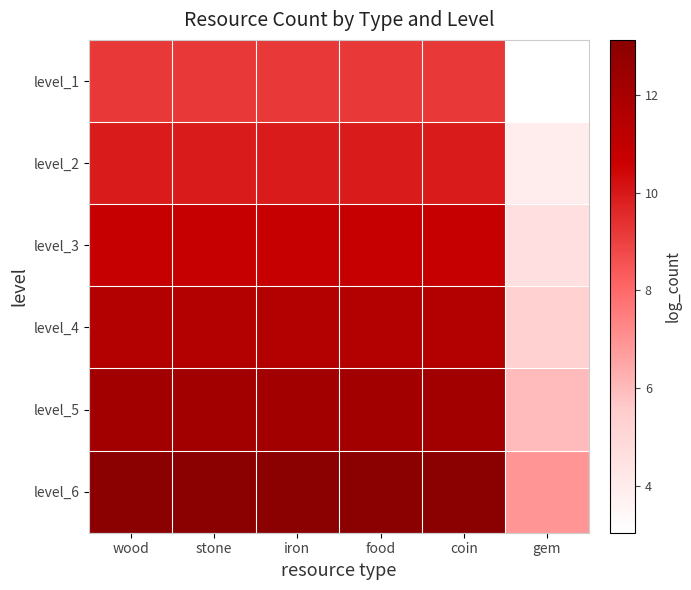

Reading left to right, extract all data points from this chart.

level_1: wood=9.2	stone=9.2	iron=9.2	food=9.2	coin=9.2	gem=3.0
level_2: wood=9.9	stone=9.9	iron=9.9	food=9.9	coin=9.9	gem=3.9
level_3: wood=10.8	stone=10.8	iron=10.8	food=10.8	coin=10.8	gem=4.6
level_4: wood=11.5	stone=11.5	iron=11.5	food=11.5	coin=11.5	gem=5.3
level_5: wood=12.2	stone=12.2	iron=12.2	food=12.2	coin=12.2	gem=6.0
level_6: wood=13.1	stone=13.1	iron=13.1	food=13.1	coin=13.1	gem=6.9